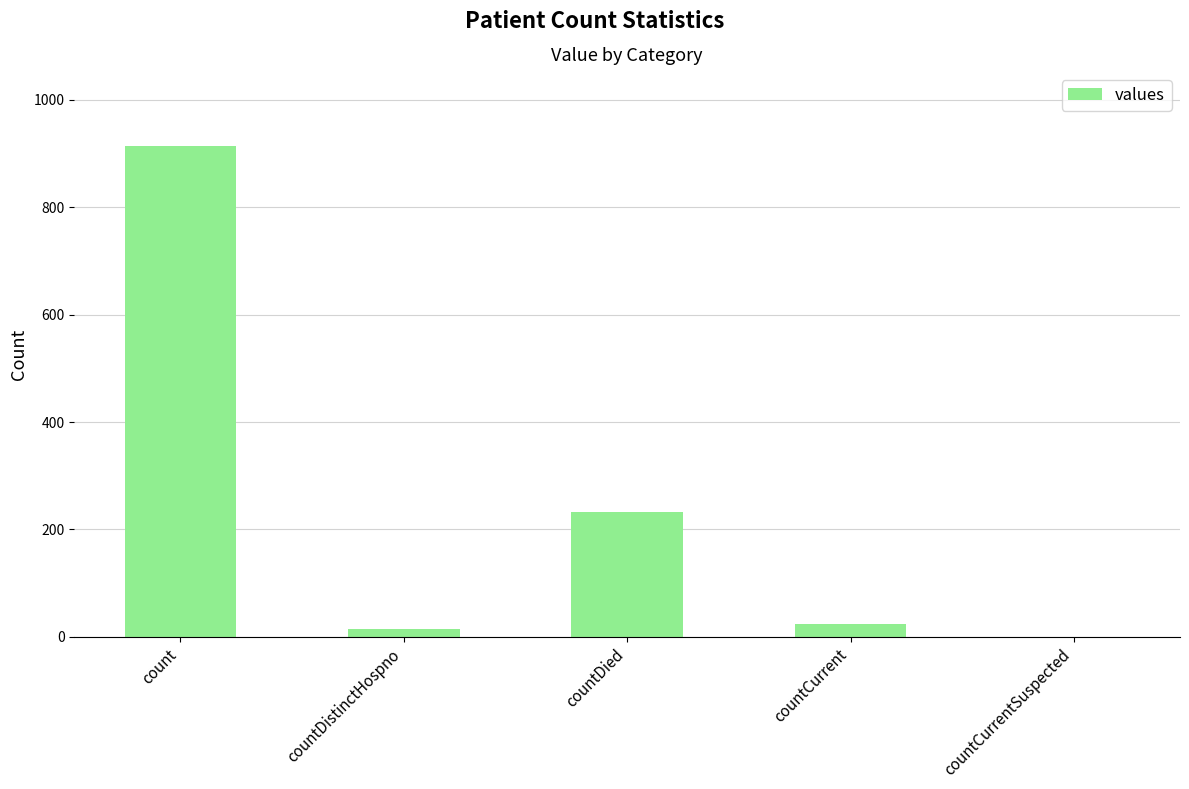

How many distinct data groups are displayed?

1